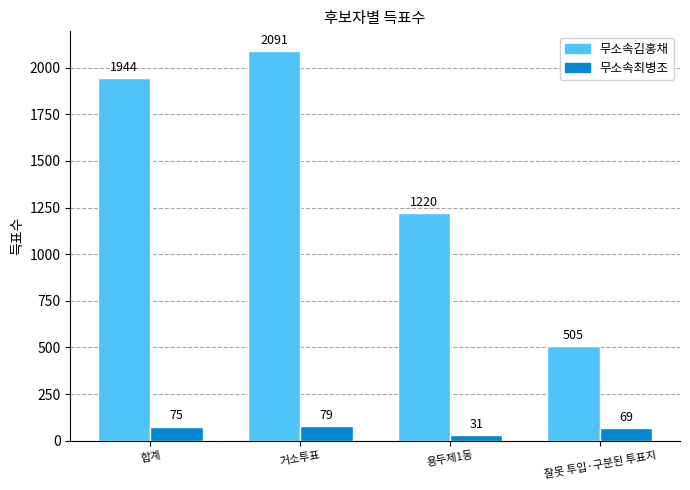

Which series has the largest total across all categories?

무소속김홍채